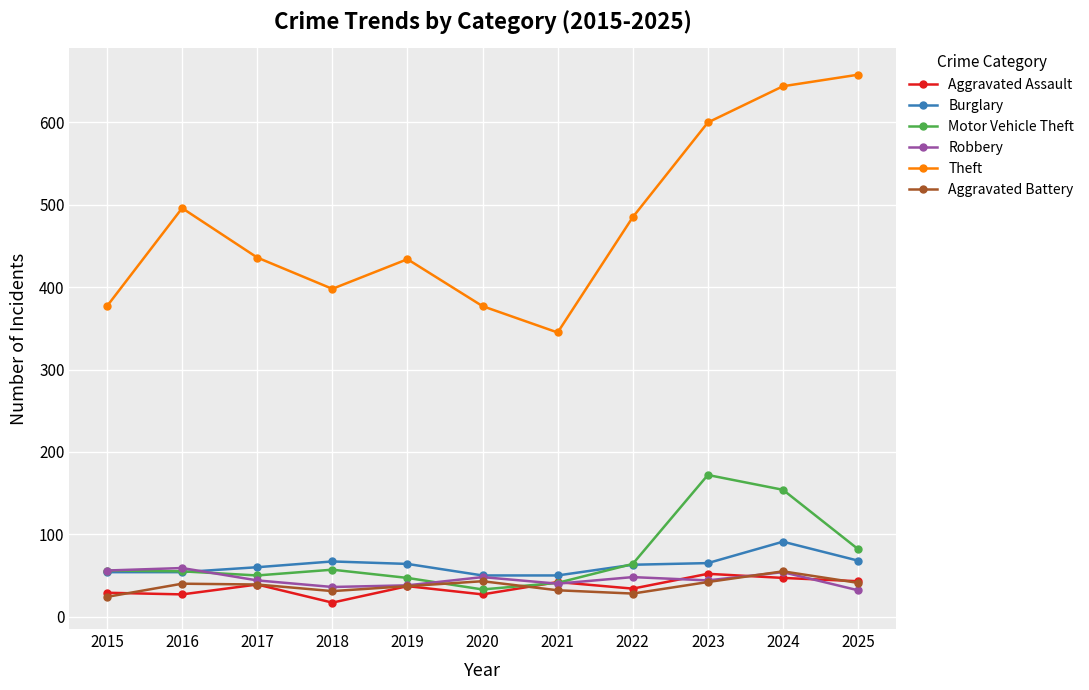

What is the maximum value for Theft?

658